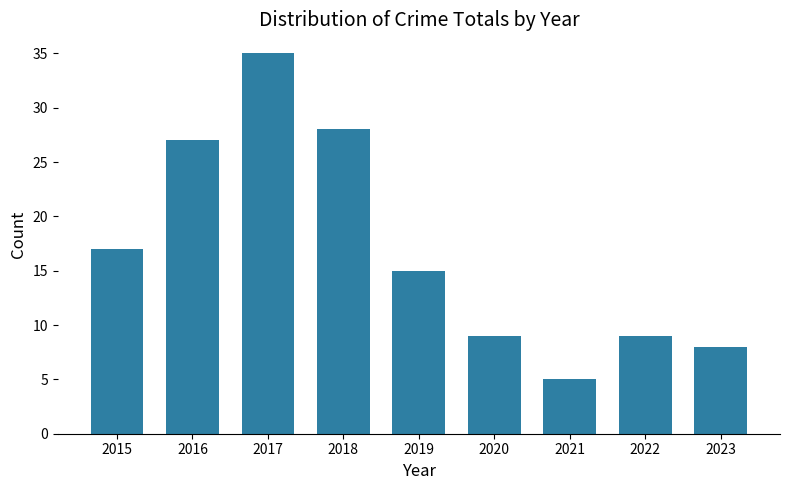

What is the value of the 5th bar from the left?

15